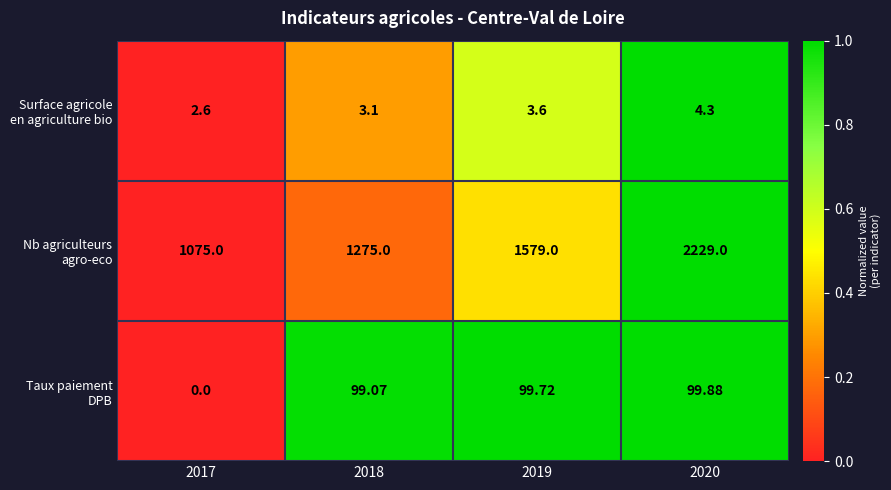

Which label corresponds to the largest value in the chart?

2020